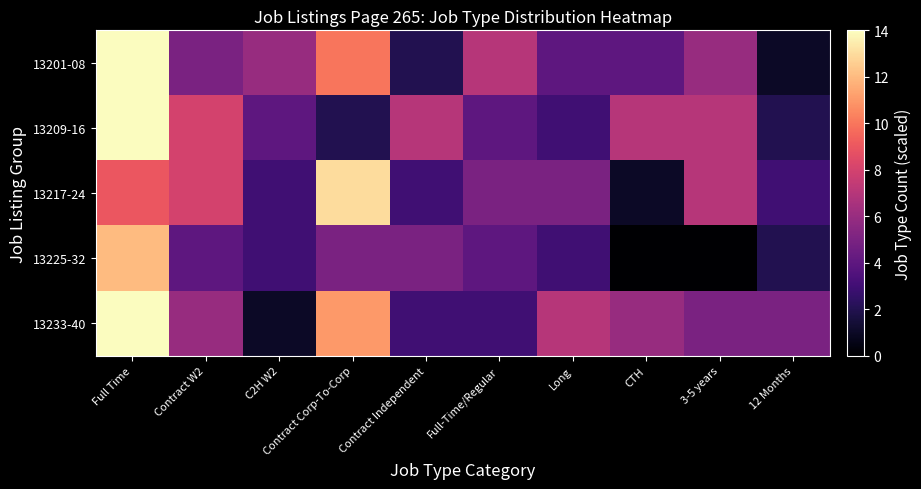

Which series has the largest range (max minus min)?

13201-08